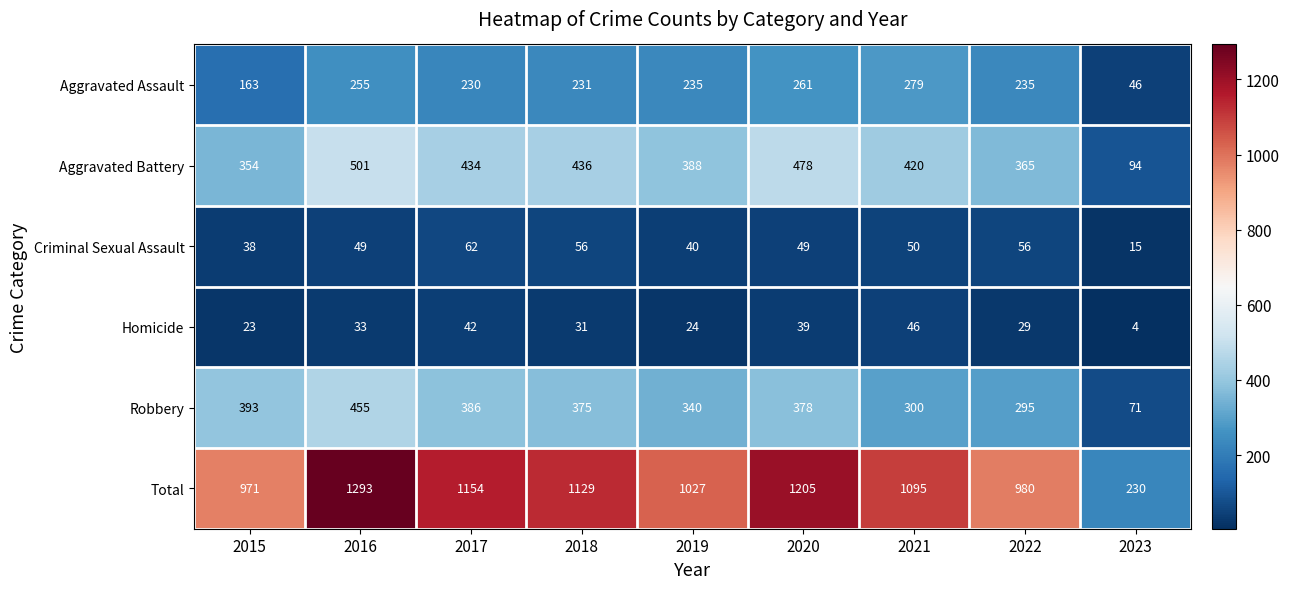

What is the average value of the Criminal Sexual Assault series?

46